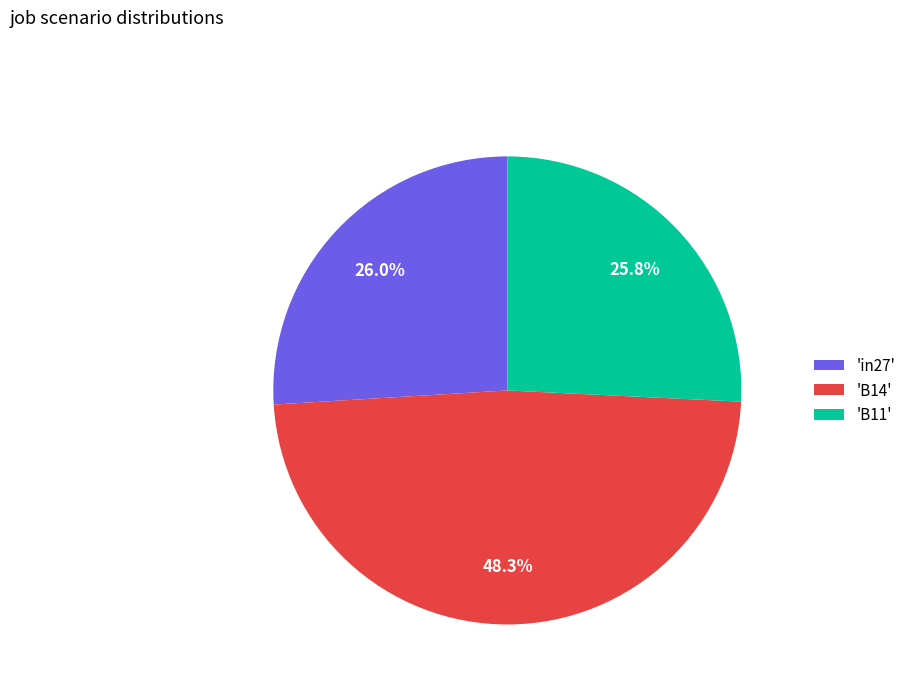

Which slice is the largest?

'B14'